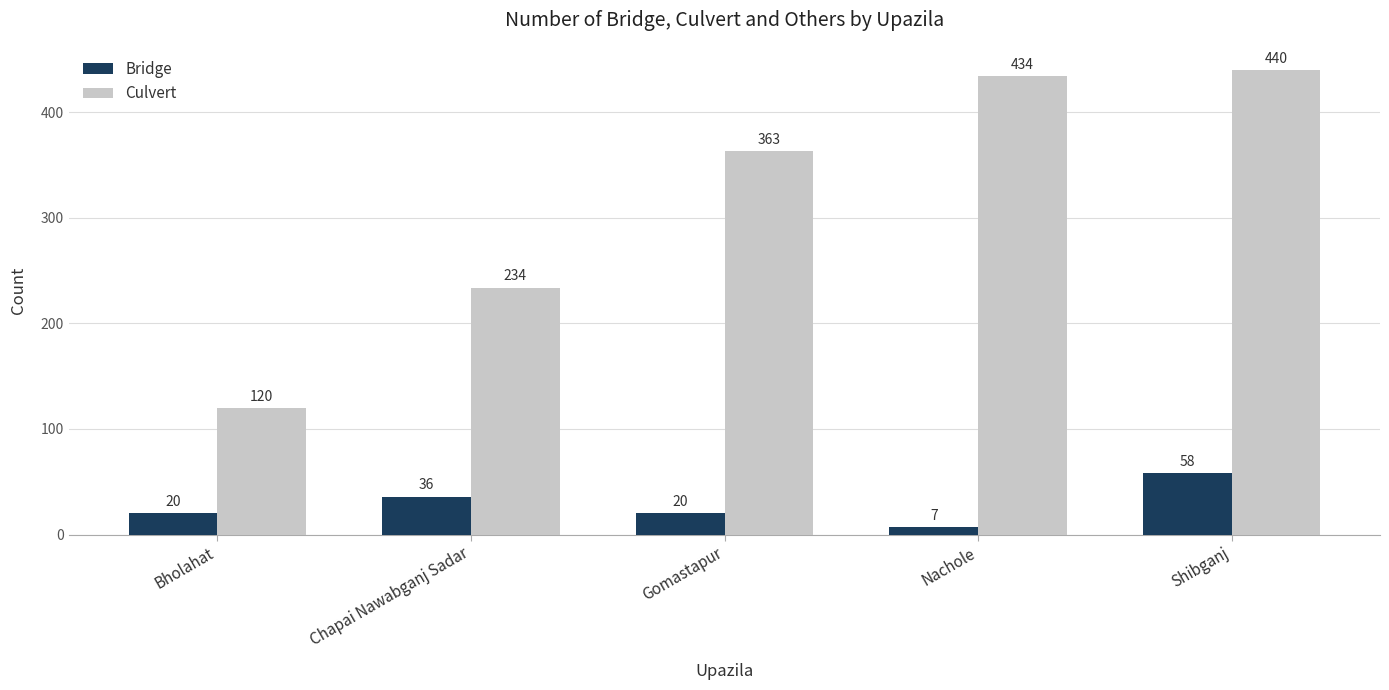

At which category is the sum across all series the highest?

Shibganj